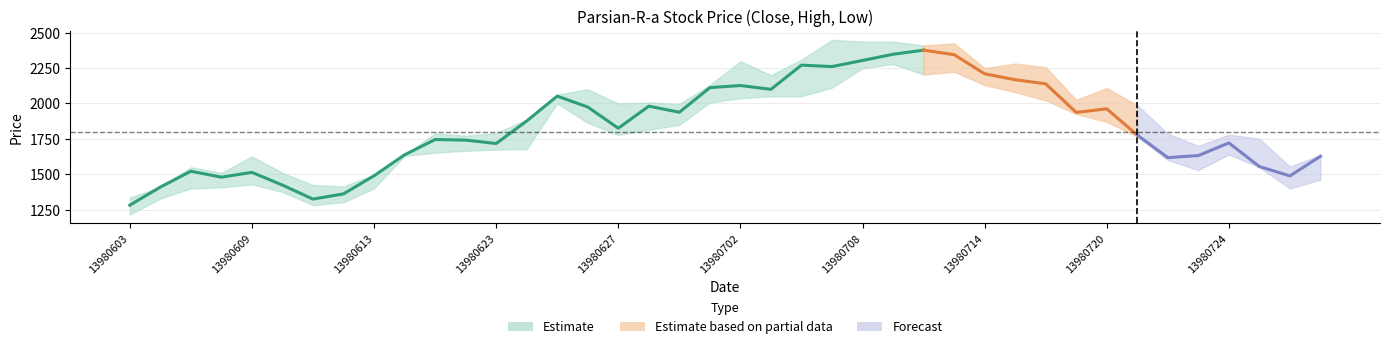

True or false: CLOSE has a value of 1617 at 13980722.

True